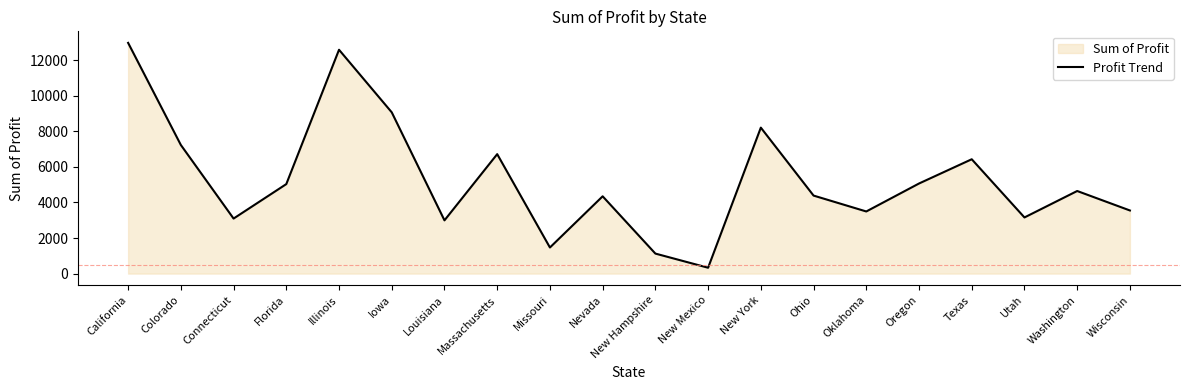

The chart shows a value of 9061 at Iowa. True or false?

True